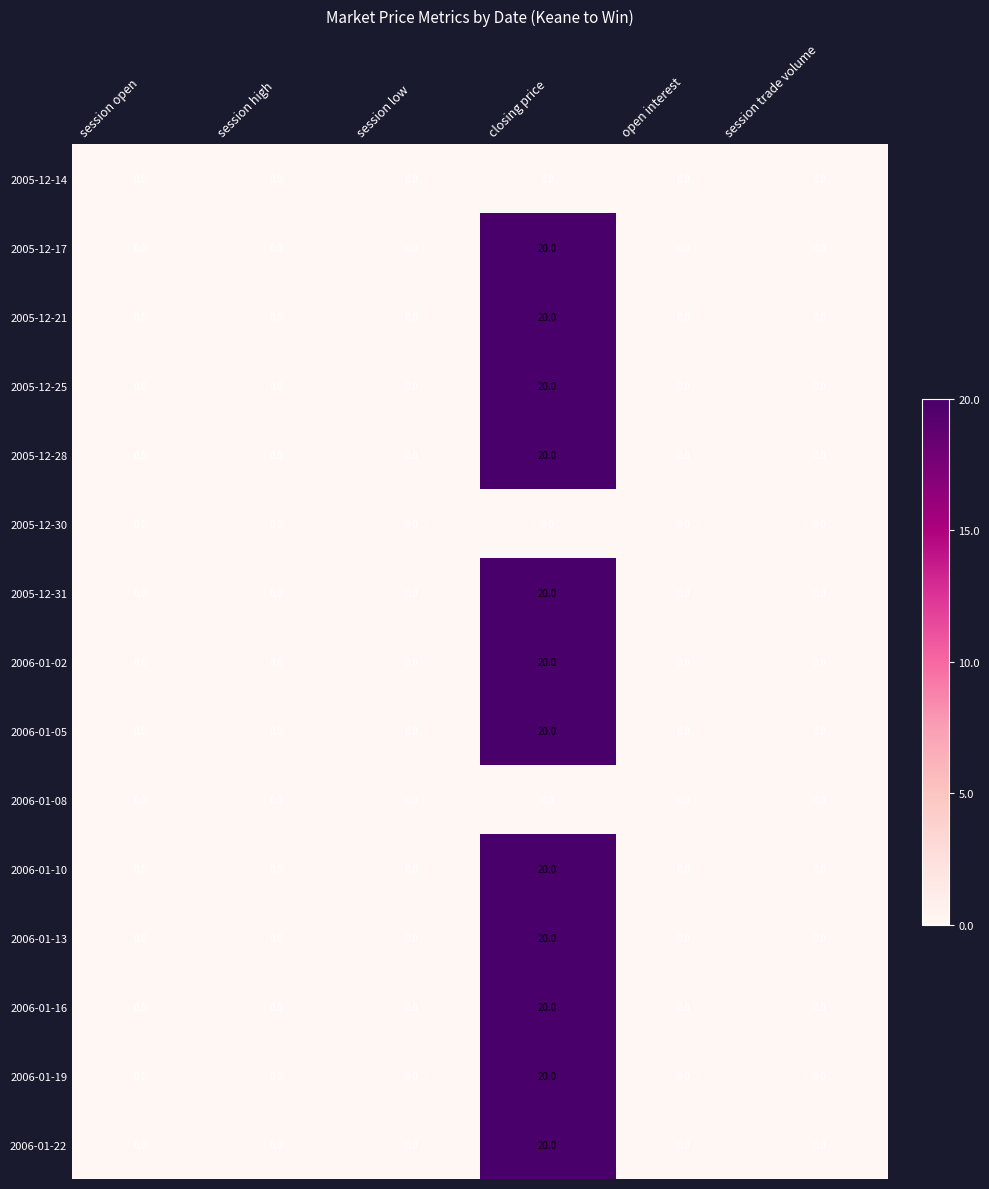

Which category has the highest value across all series?

closing price